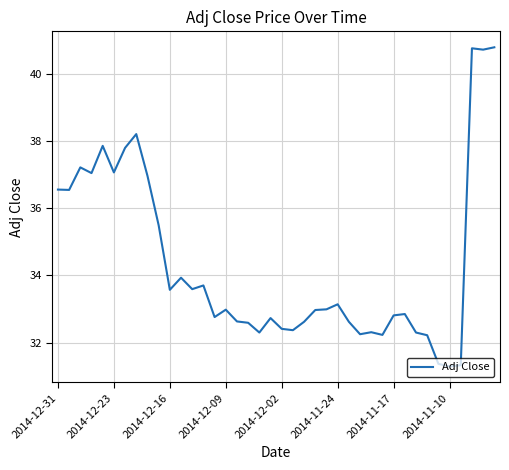

What is the greatest value displayed?

40.8